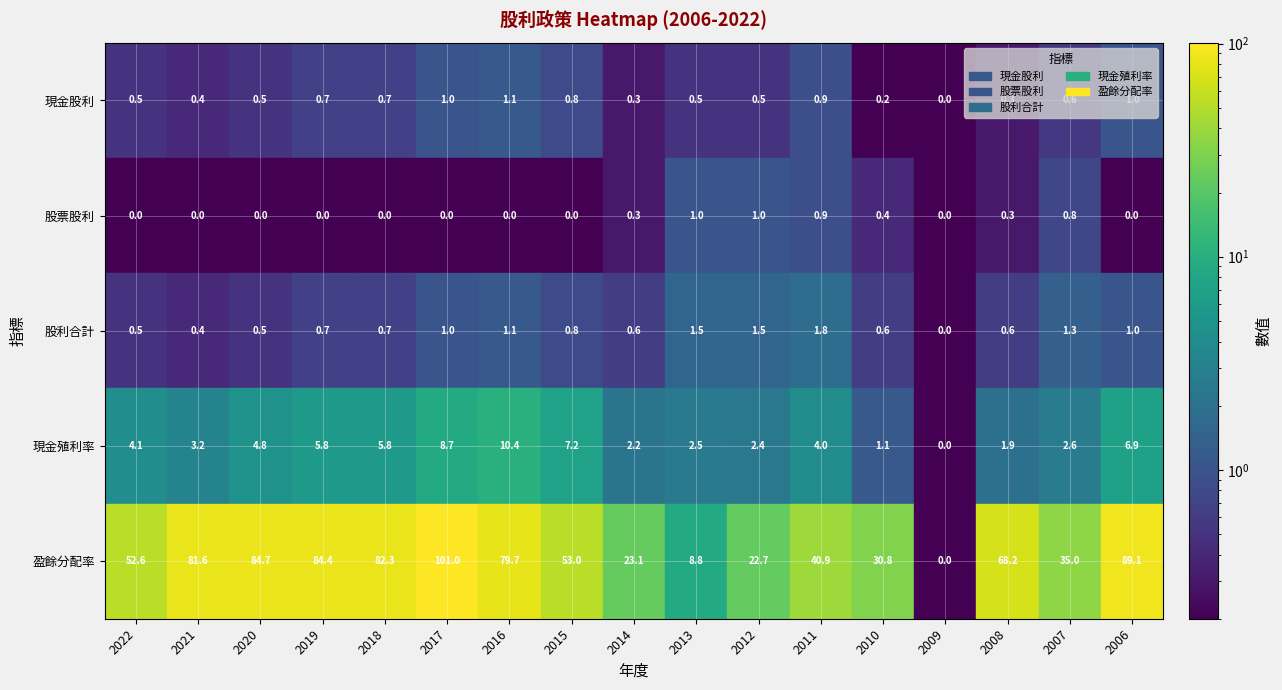

What is the difference between the second highest and minimum values in the 股票股利 series?

1.0